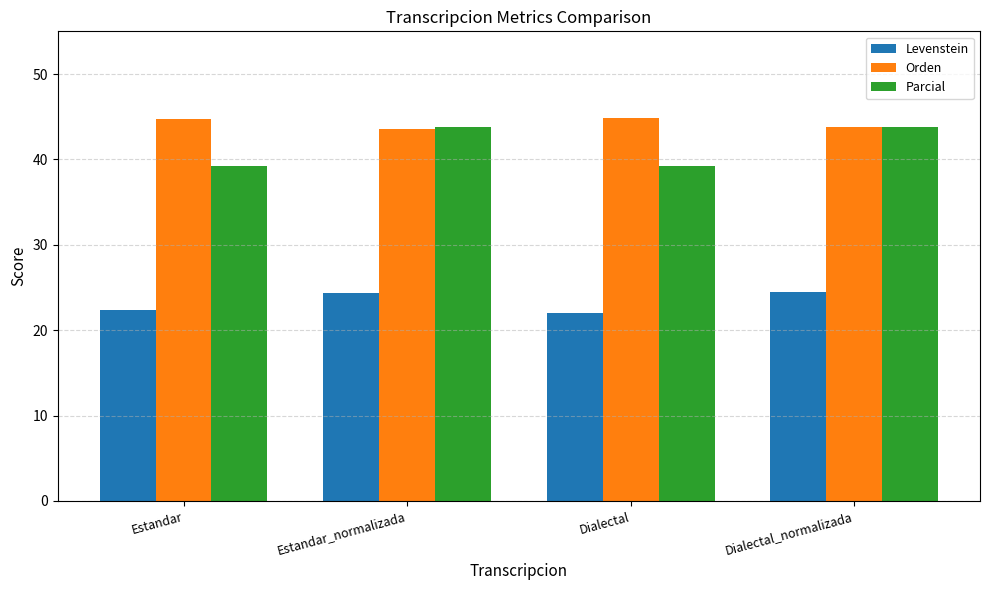

Read the Orden value at Dialectal_normalizada.

43.8